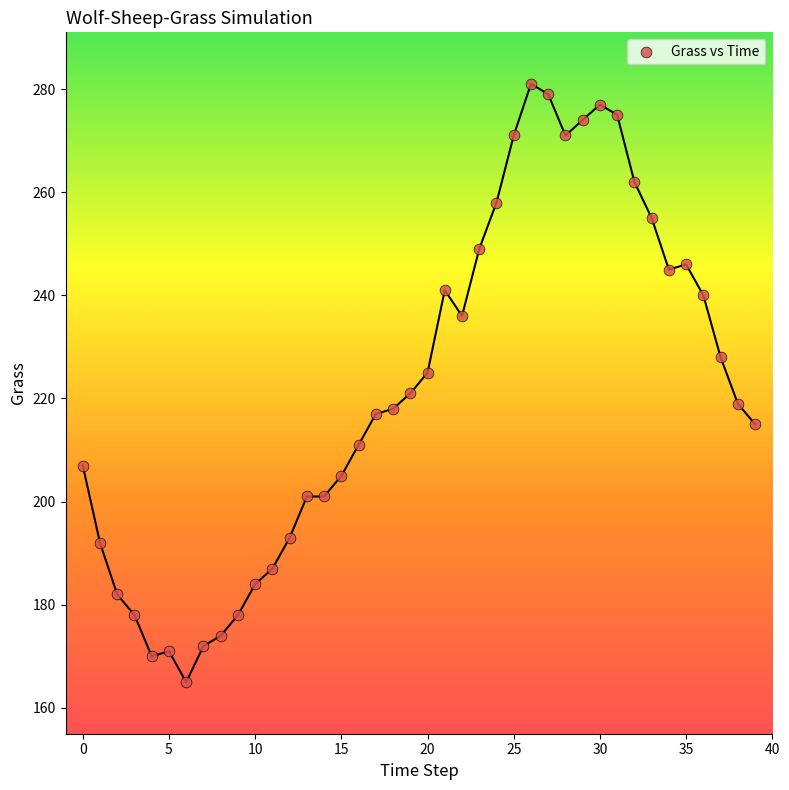

What is the range of Y values (max minus min)?

116